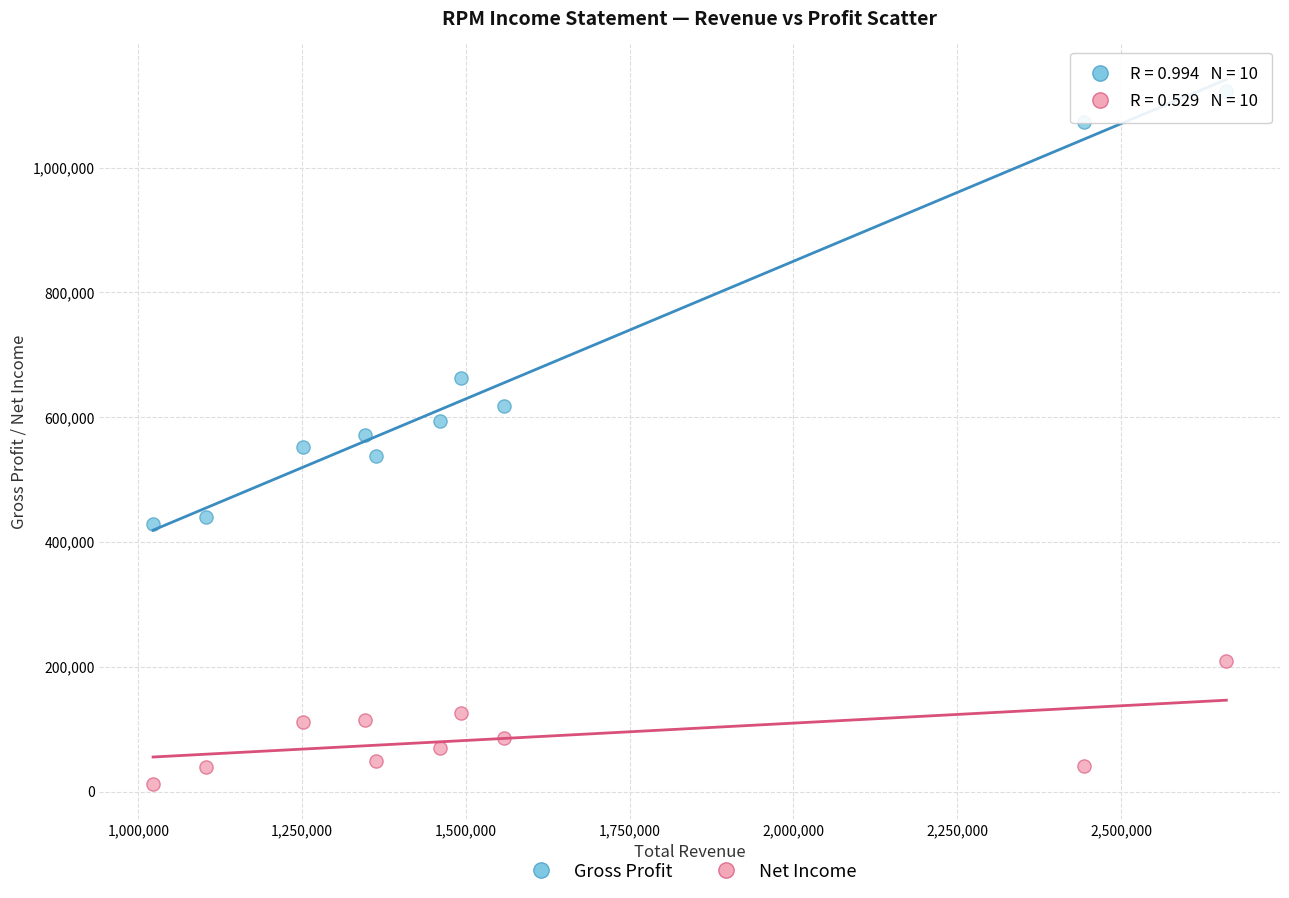

In the Gross Profit series, what Y value is closest to 775800?

663300